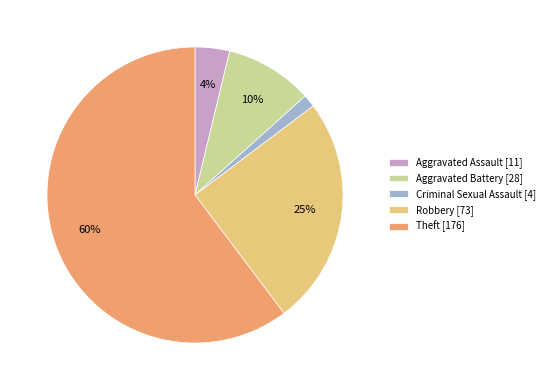

To the nearest percent, what percentage of the pie is Aggravated Battery?

10%